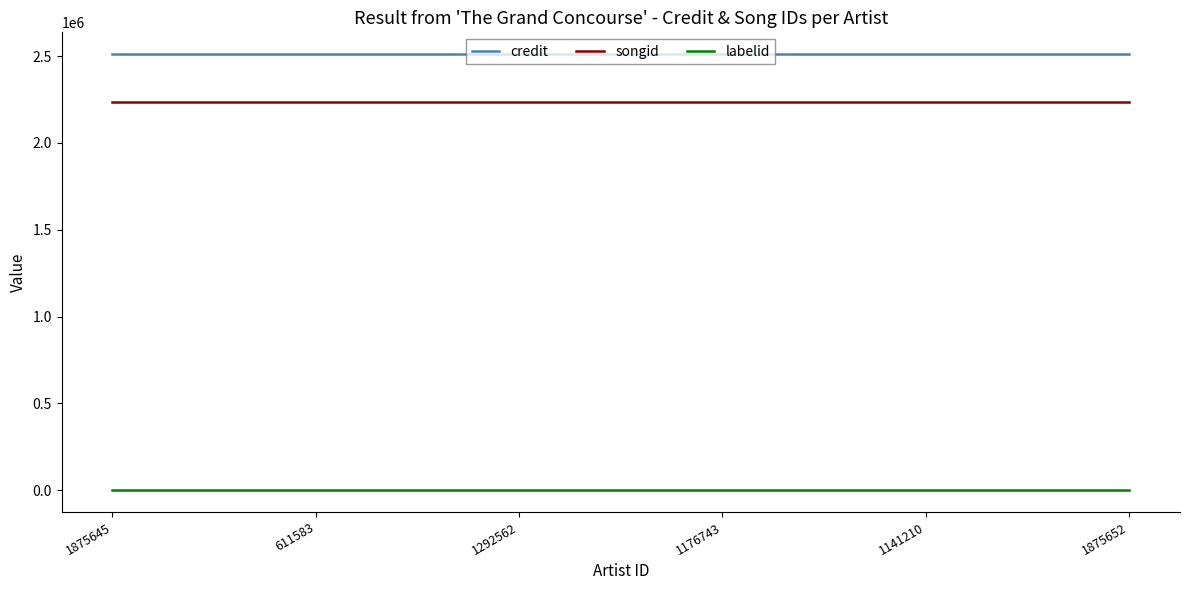

Which series has the largest total across all categories?

credit